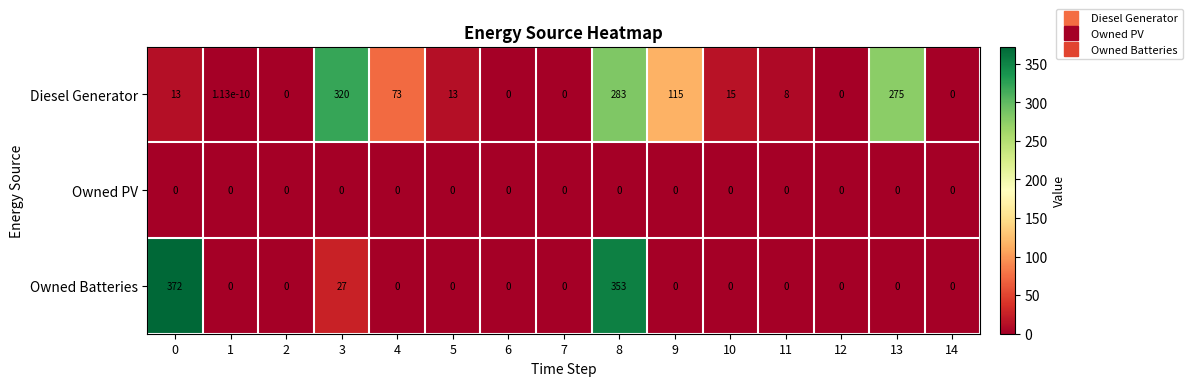

Which series has the largest total across all categories?

Diesel Generator